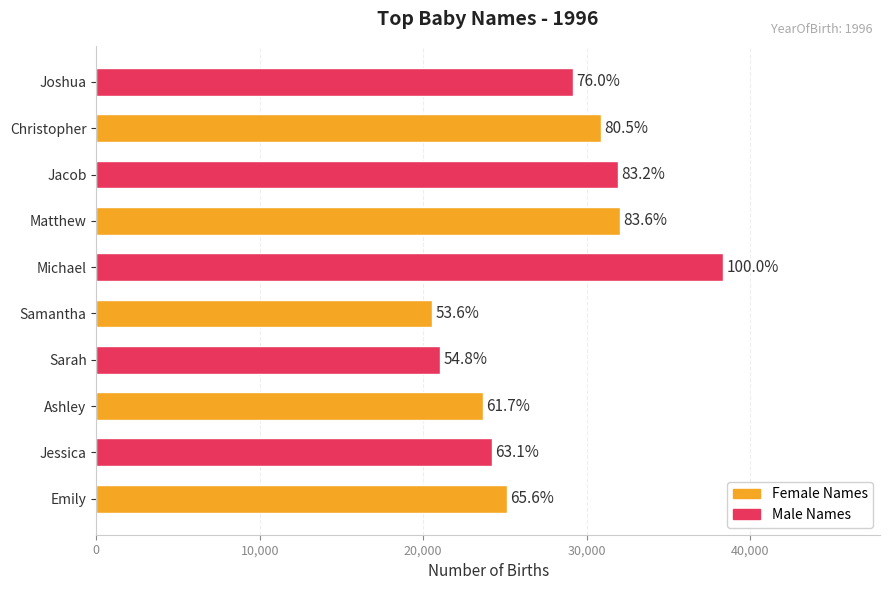

What is the smallest value displayed?

20545